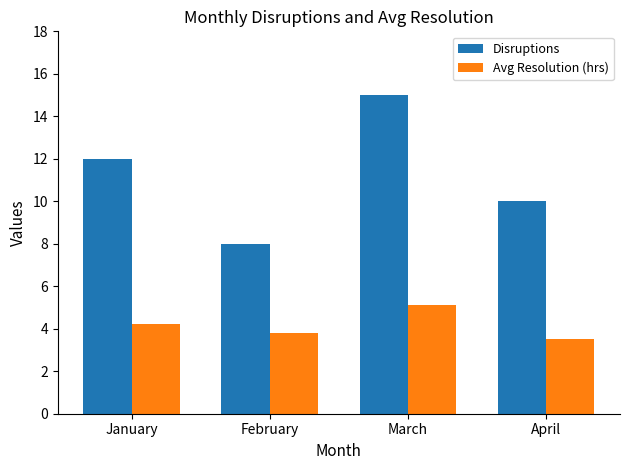

How many distinct data groups are displayed?

2